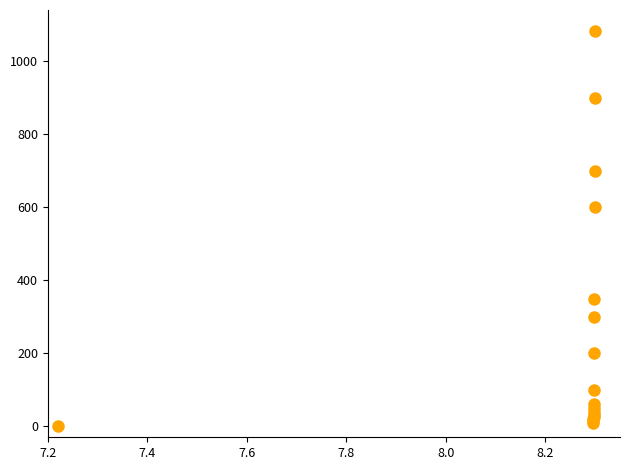

What Y value in the scatter plot is closest to 542?

600